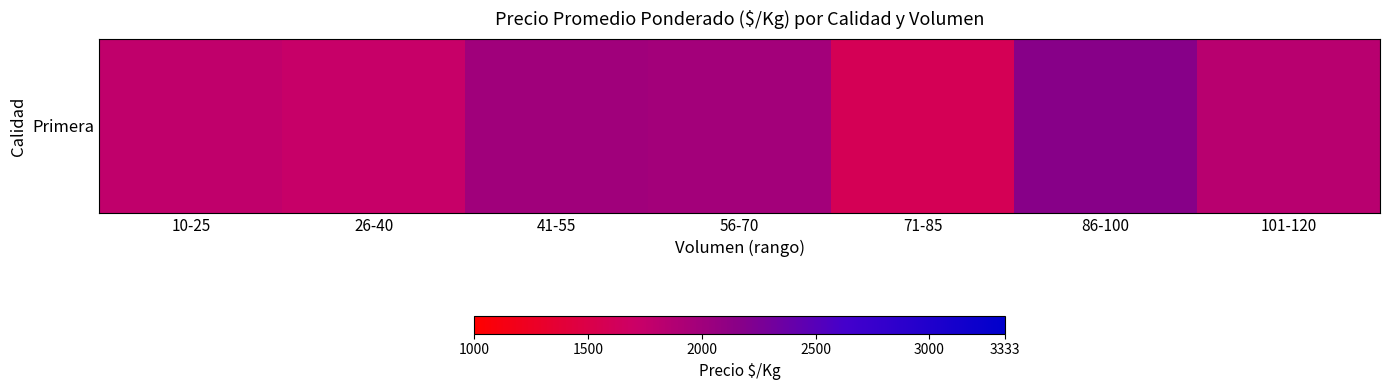

What is the ratio of the value at 56-70 to the value at 10-25?

1.1